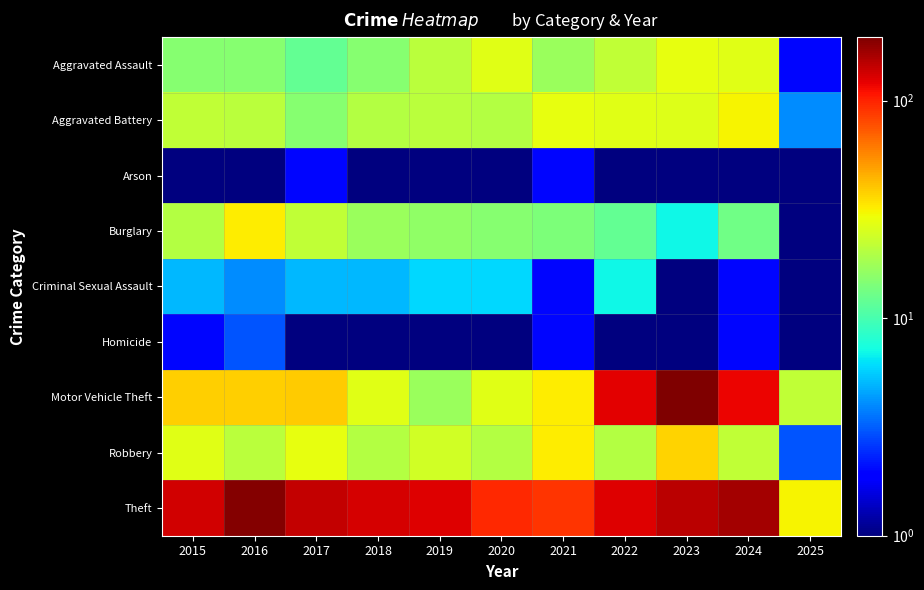

What is the maximum value shown in the chart?

196.0